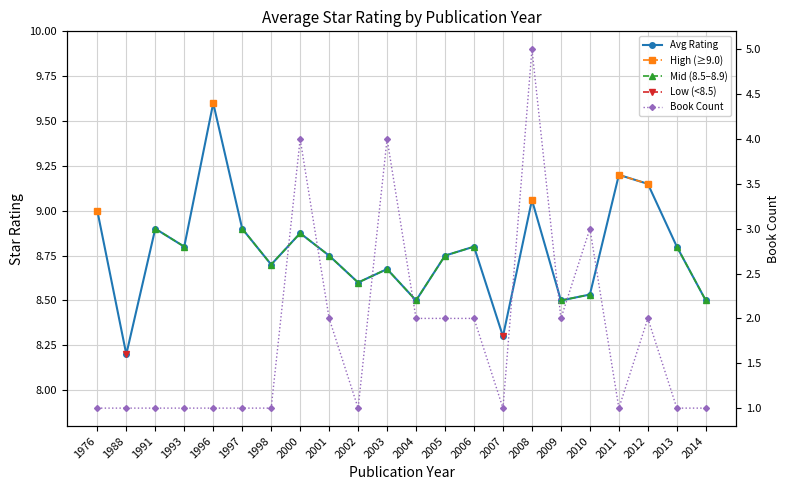

Which series has the largest total across all categories?

Avg Rating